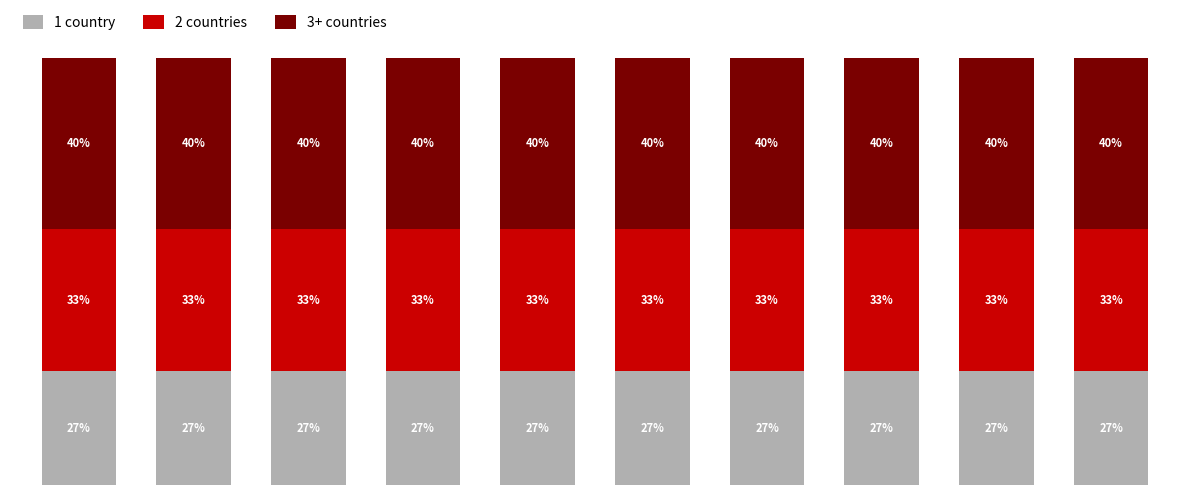

Rank the series by their average value, from lowest to highest.

1 country, 2 countries, 3+ countries